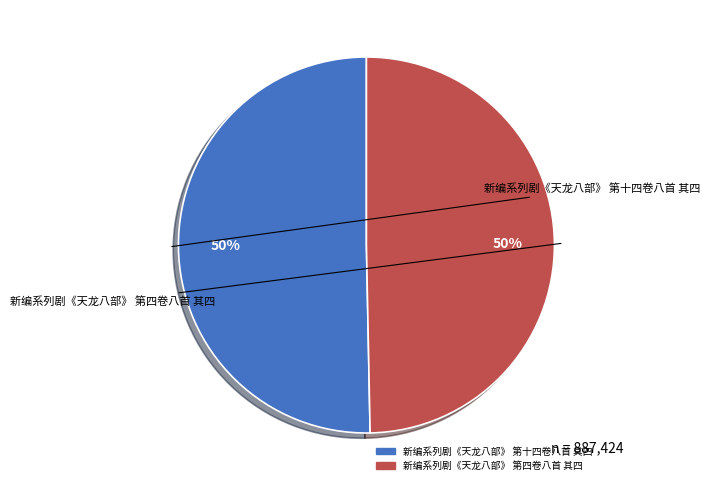

To the nearest percent, what percentage of the pie is 新编系列剧《天龙八部》 第十四卷八首 其四?

50%